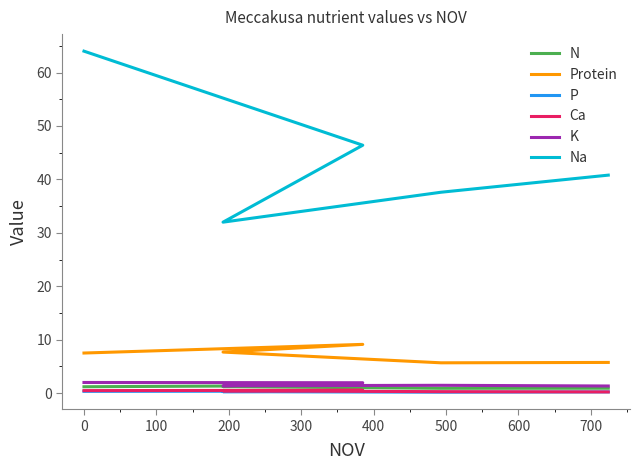

At how many categories does at least one series exceed 38?

3